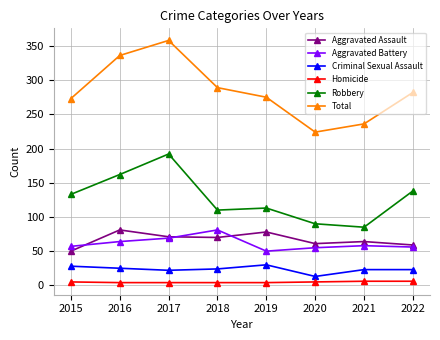

What are all the series names shown in the legend?

Aggravated Assault, Aggravated Battery, Criminal Sexual Assault, Homicide, Robbery, Total